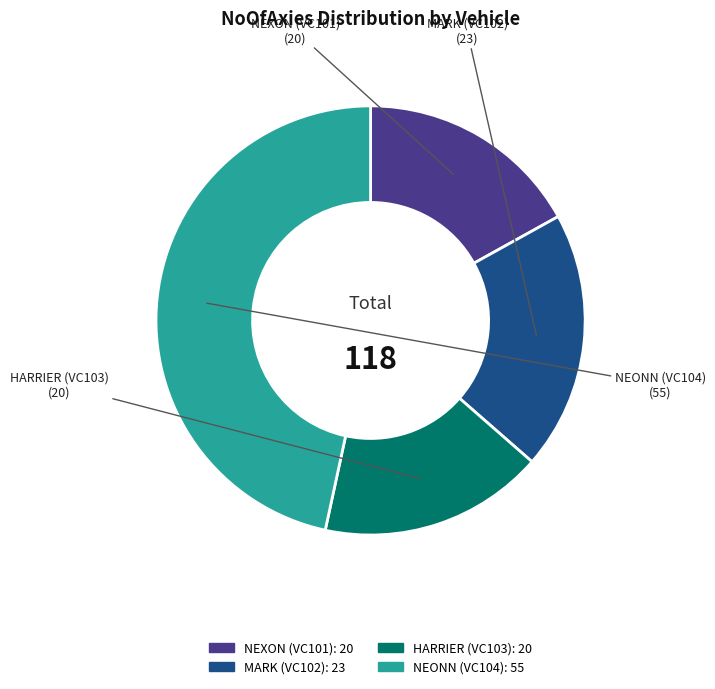

Does any single category account for the majority?

No